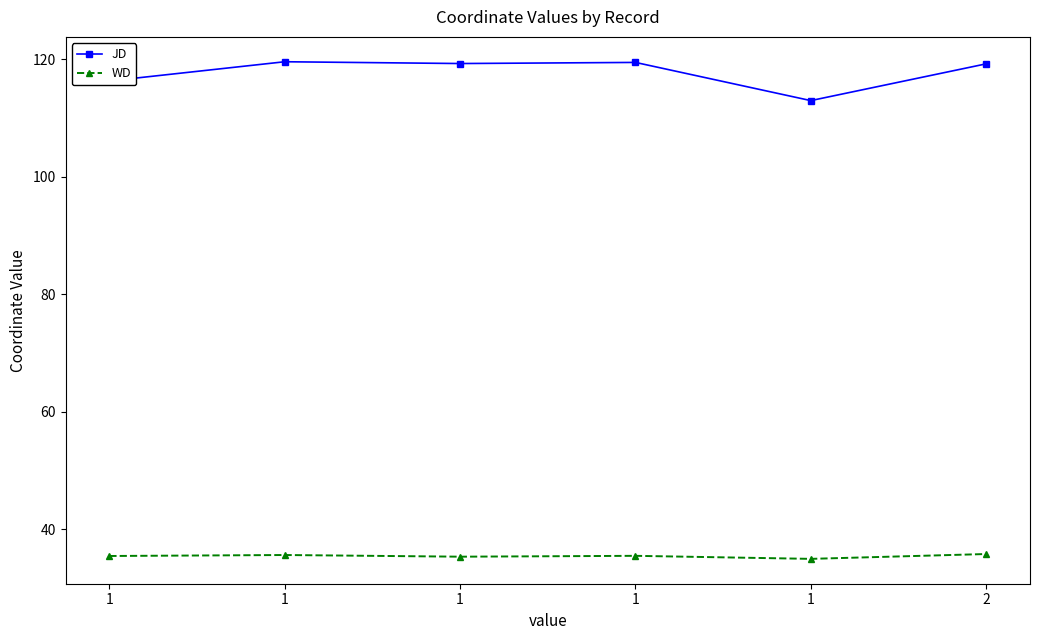

What is the minimum value for WD?

34.9